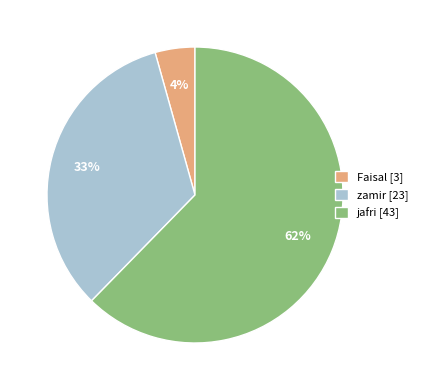

To the nearest percent, what percentage of the pie is Faisal?

4%